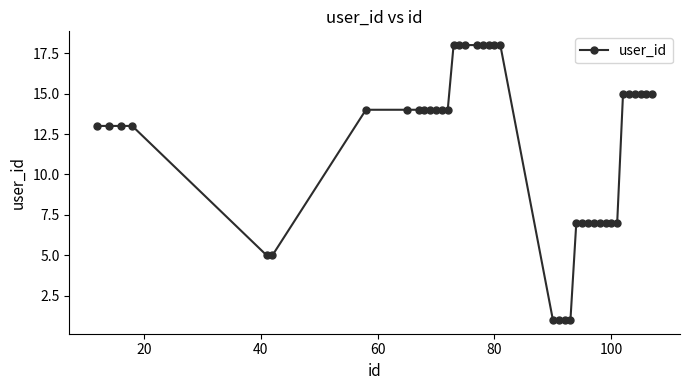

What is the greatest value displayed?

18